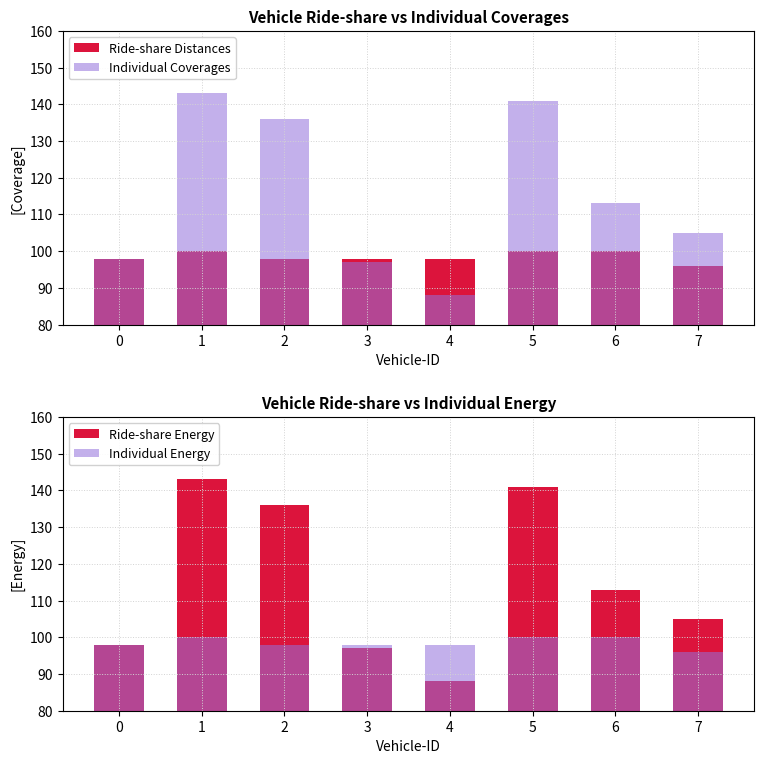

Count the number of data series in this chart.

4